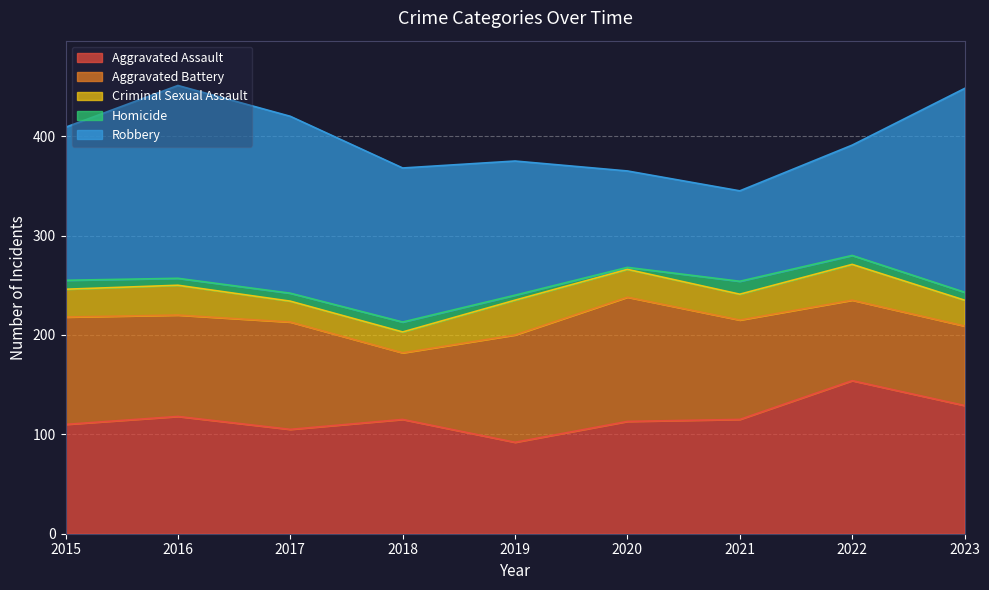

Reading right to left, what are all the values shown in this chart?

Aggravated Assault: 2023=129	2022=154	2021=115	2020=113	2019=92	2018=115	2017=105	2016=118	2015=110
Aggravated Battery: 2023=80	2022=81	2021=100	2020=125	2019=108	2018=67	2017=108	2016=102	2015=108
Criminal Sexual Assault: 2023=26	2022=36	2021=26	2020=28	2019=35	2018=21	2017=21	2016=30	2015=28
Homicide: 2023=8	2022=9	2021=13	2020=2	2019=5	2018=10	2017=8	2016=7	2015=9
Robbery: 2023=205	2022=111	2021=91	2020=97	2019=135	2018=155	2017=178	2016=194	2015=154